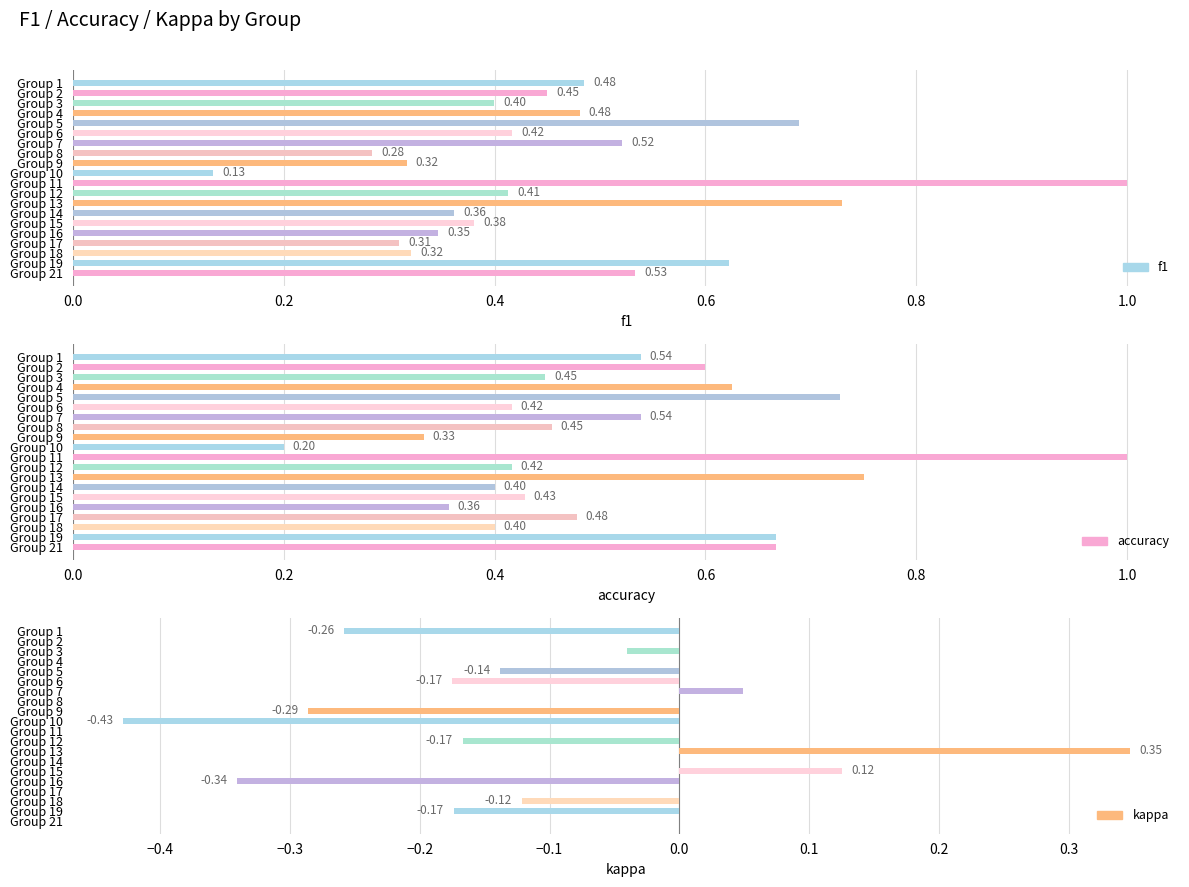

Rank the series at 5 from highest to lowest value.

accuracy, f1, kappa